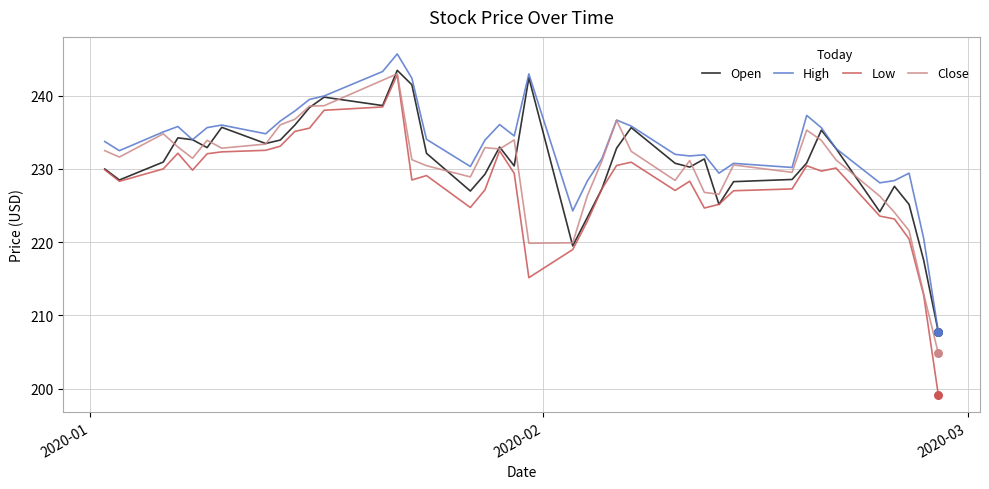

Which series has the largest total across all categories?

High